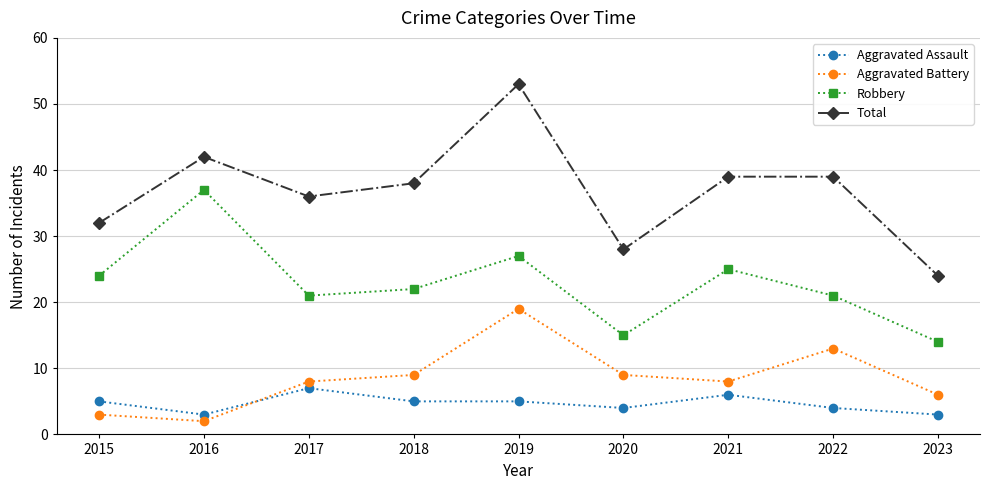

Between 2017 and 2020, which series saw the biggest shift?

Total